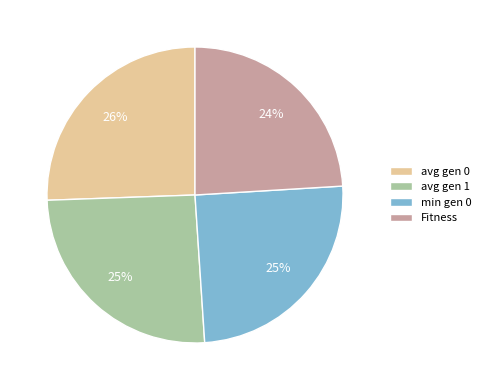

What is the smallest slice in the pie chart?

Fitness